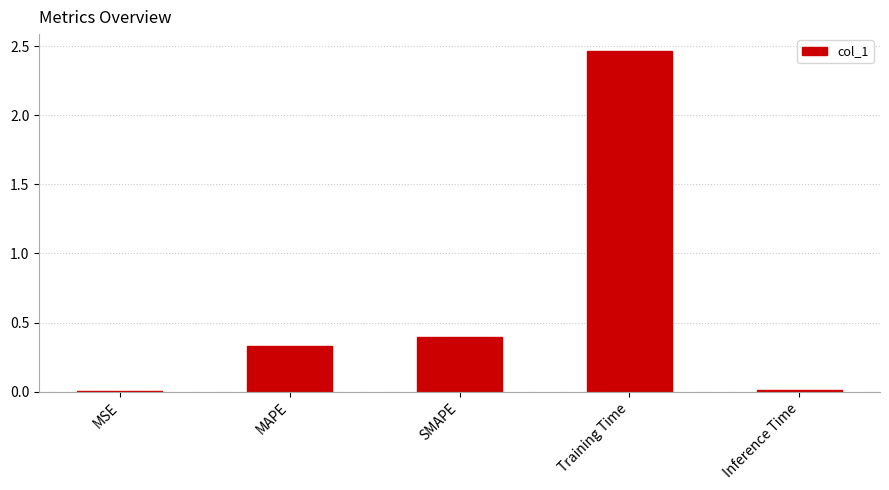

Between SMAPE and MAPE, which is larger?

SMAPE